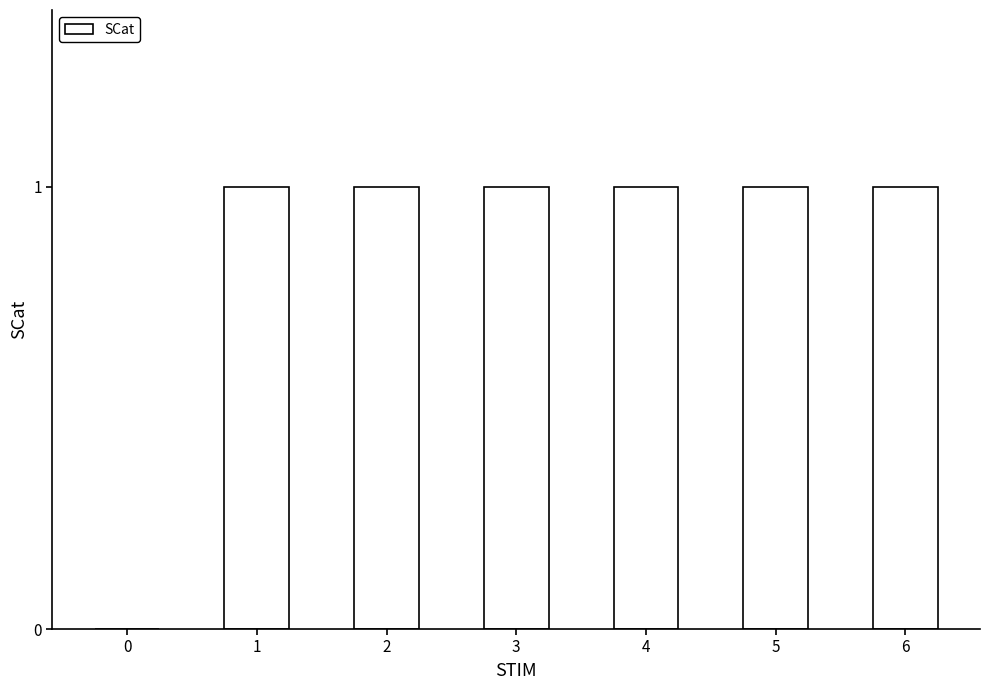

What is the ratio of the value at 3 to the value at 1?

1.0